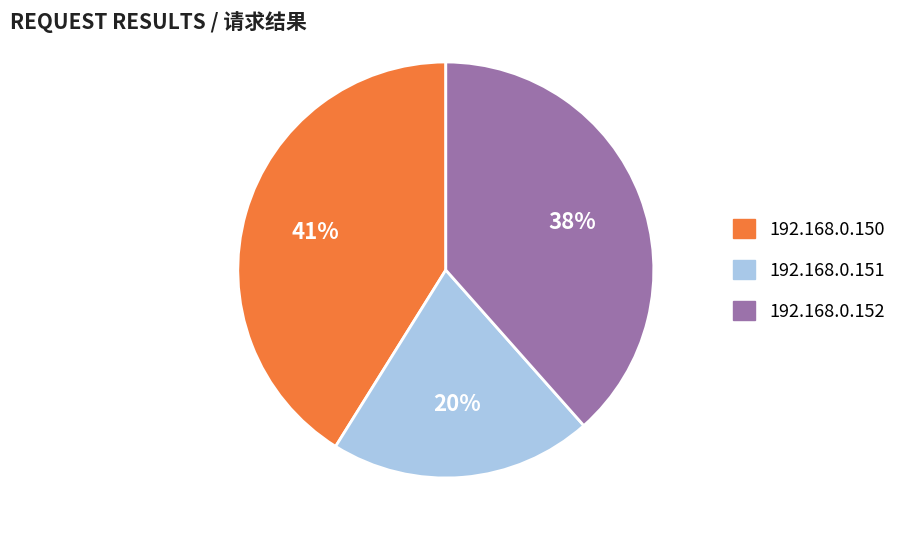

To the nearest percent, what is the difference between the largest and smallest slice percentages?

21%